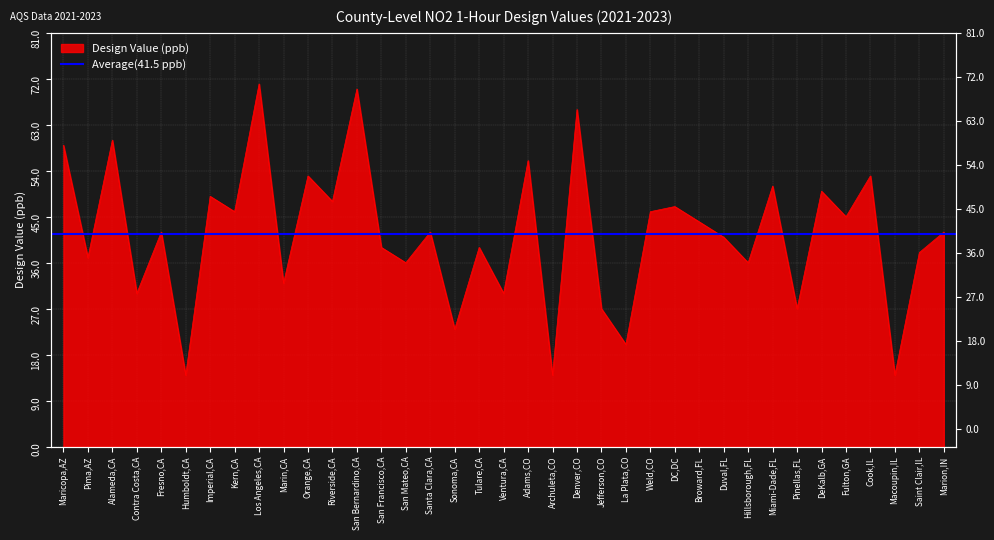

Where is the data nearest to the value 42?

Fresno,CA